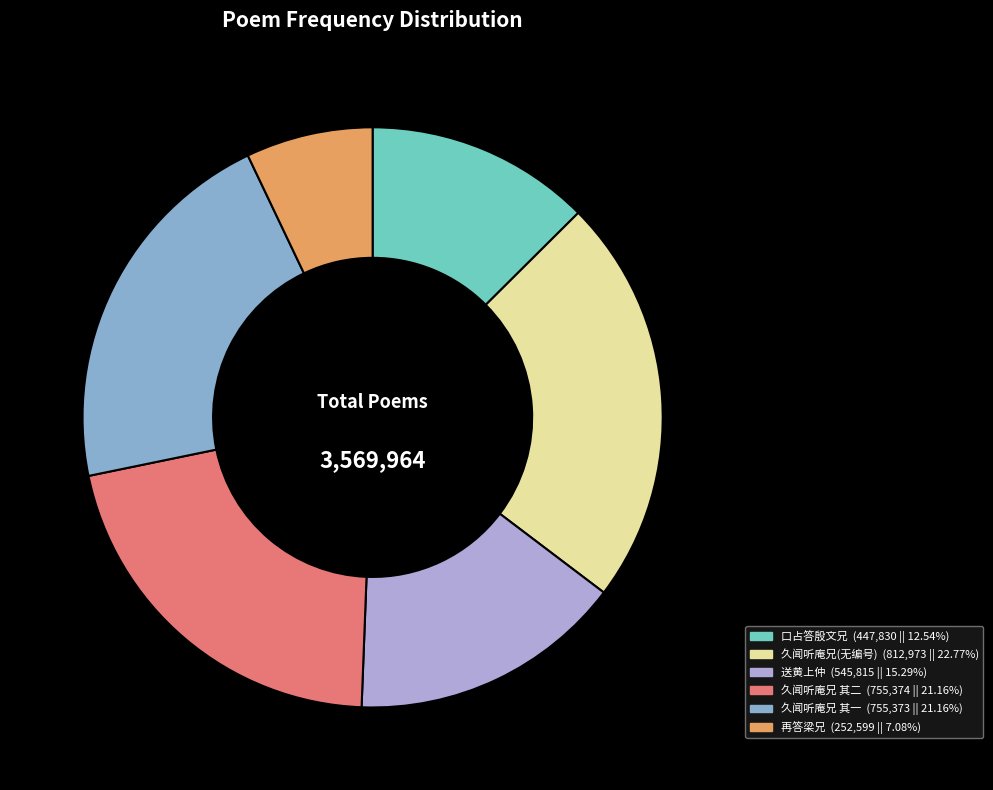

How many slices are in this pie chart?

6